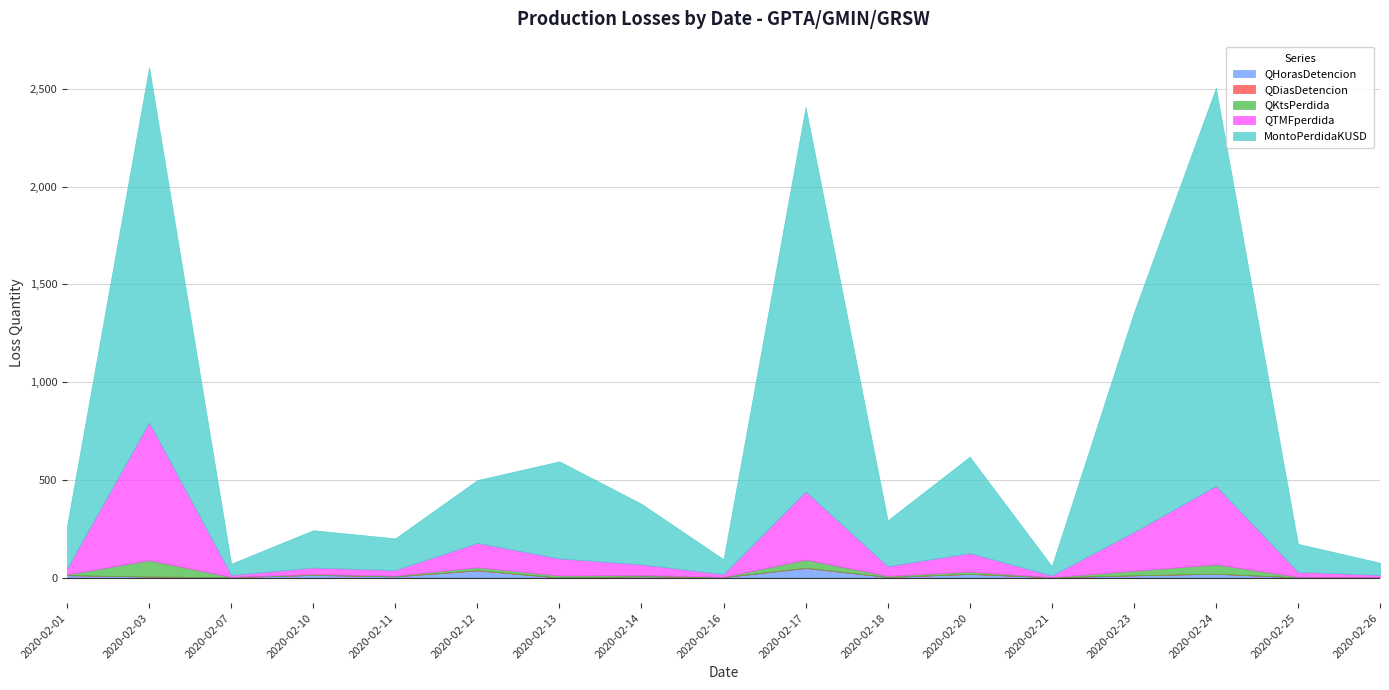

What is the difference between the maximum and minimum values in the MontoPerdidaKUSD series?

1988.2